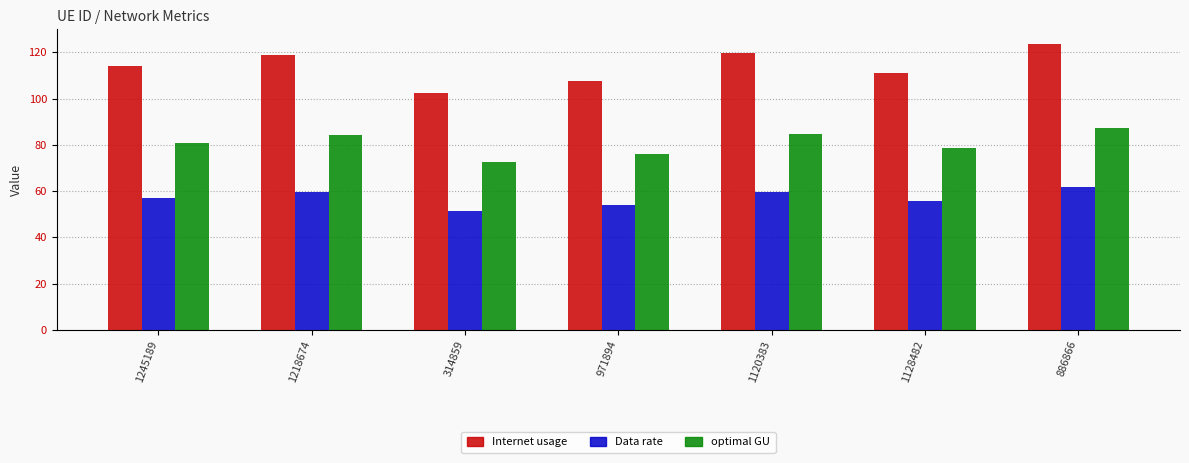

Where does the Internet usage series first go above 114?

1245189